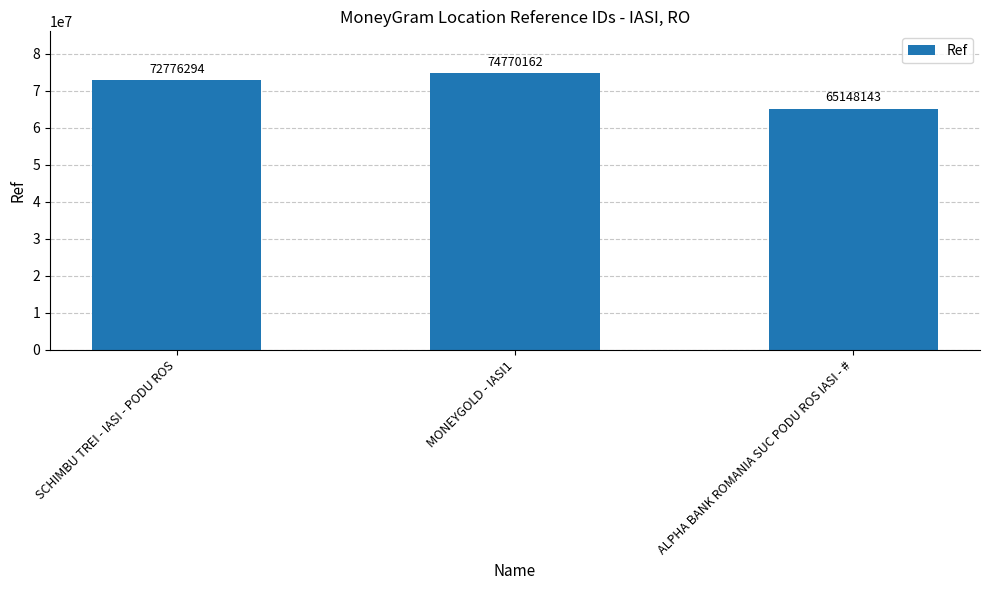

What is the ratio of the value at MONEYGOLD - IASI1 to the value at ALPHA BANK ROMANIA SUC PODU ROS IASI - #?

1.1